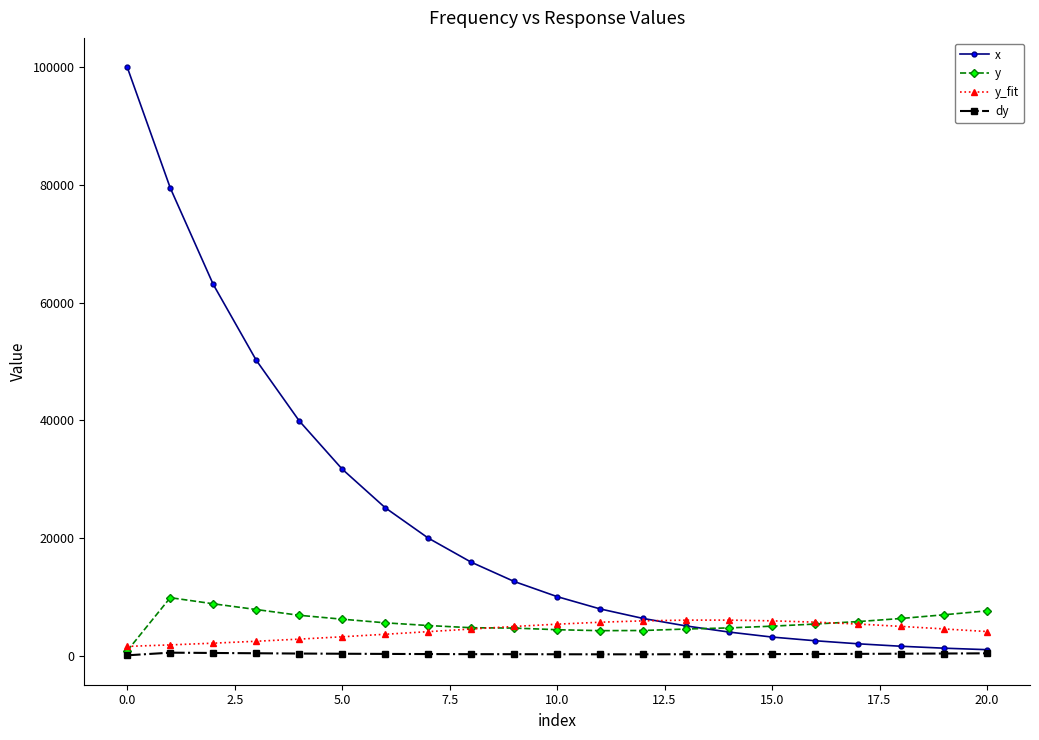

What is the maximum value for x?

100019.5